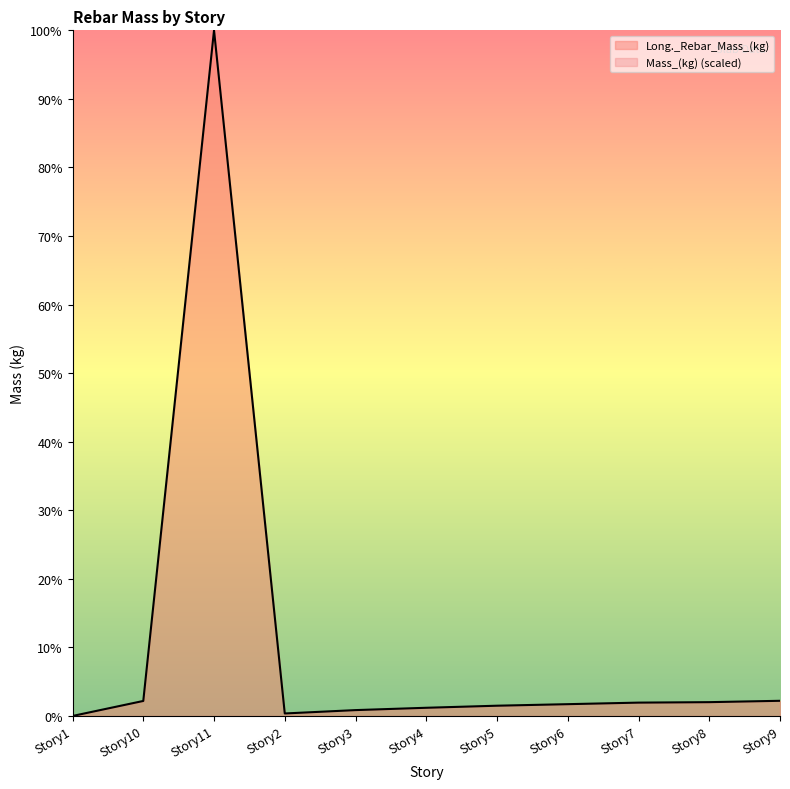

What position from the left is Story5?

7